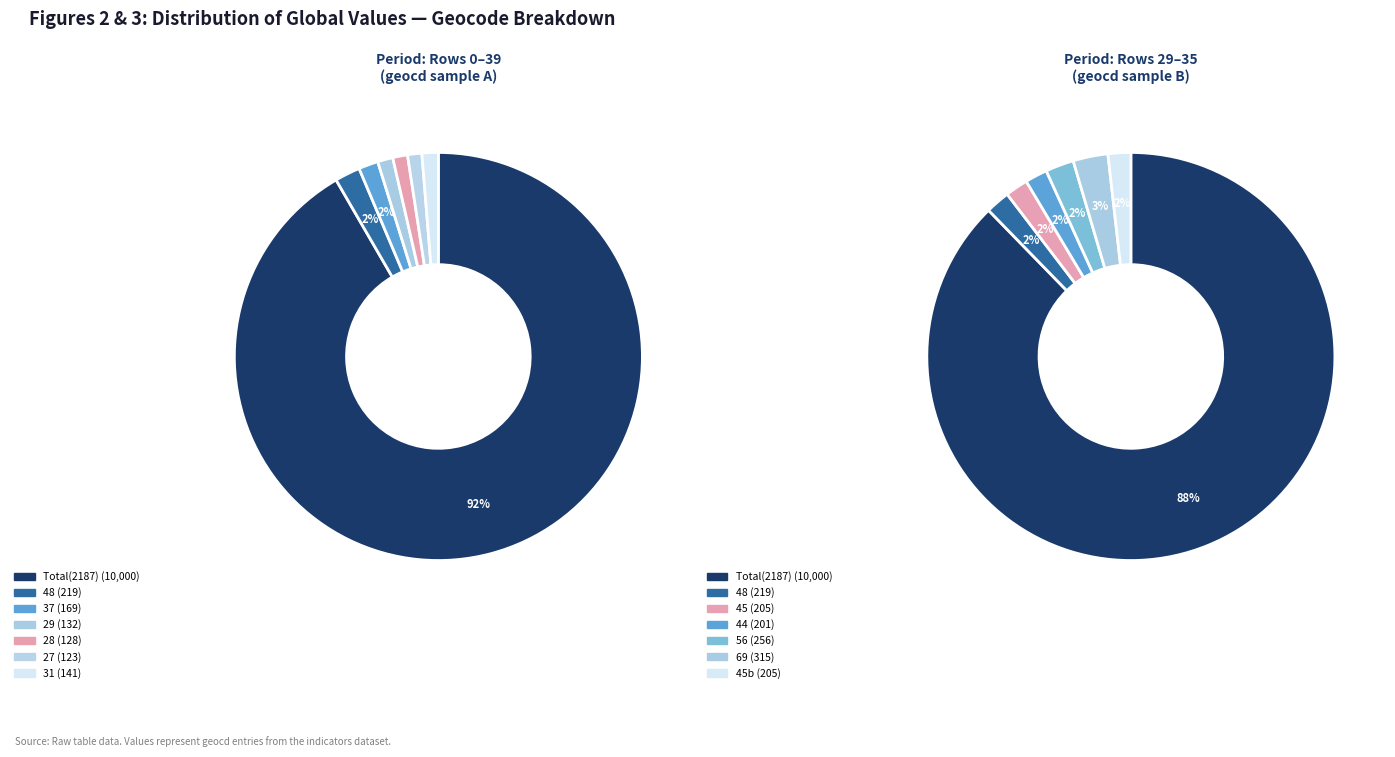

Approximately how many times larger is the value at 2187 compared to 29?

75.8